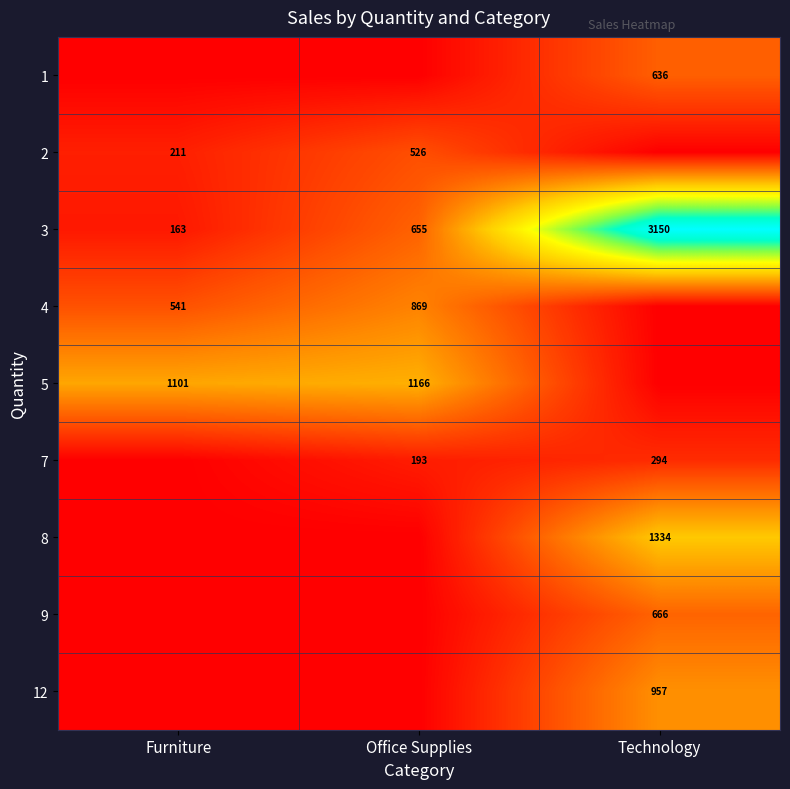

Count the 3 values in the range 163 to 3150.

3